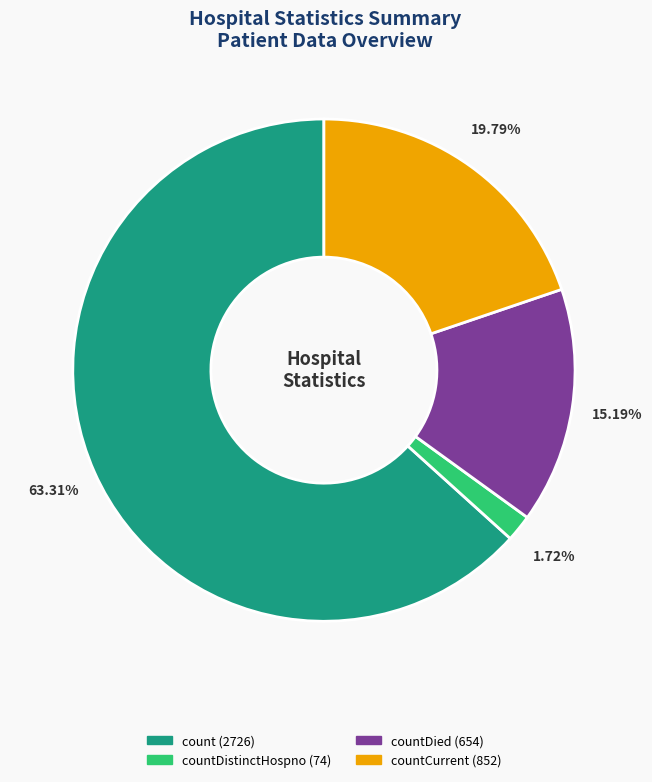

Does any single category account for the majority?

Yes